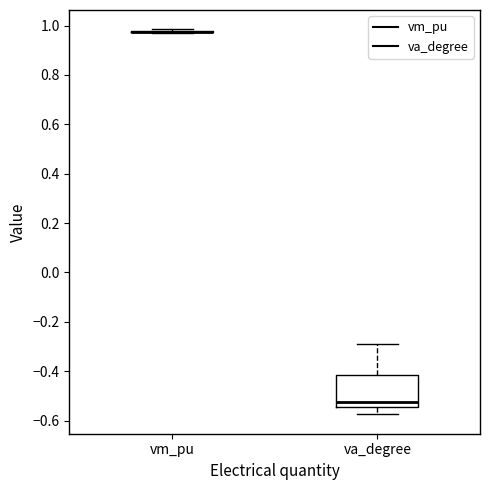

Reading left to right, read every box against the y-axis: the position of its median line, the range the box covers, and the ends of its whiskers. The values are not printed on the chart, so give them approximately, as read against the axis.

vm_pu: box collapsed to a line at 0.98, whiskers 0.98 to 0.98
va_degree: median -0.52, box -0.54 to -0.42, whiskers -0.58 to -0.28